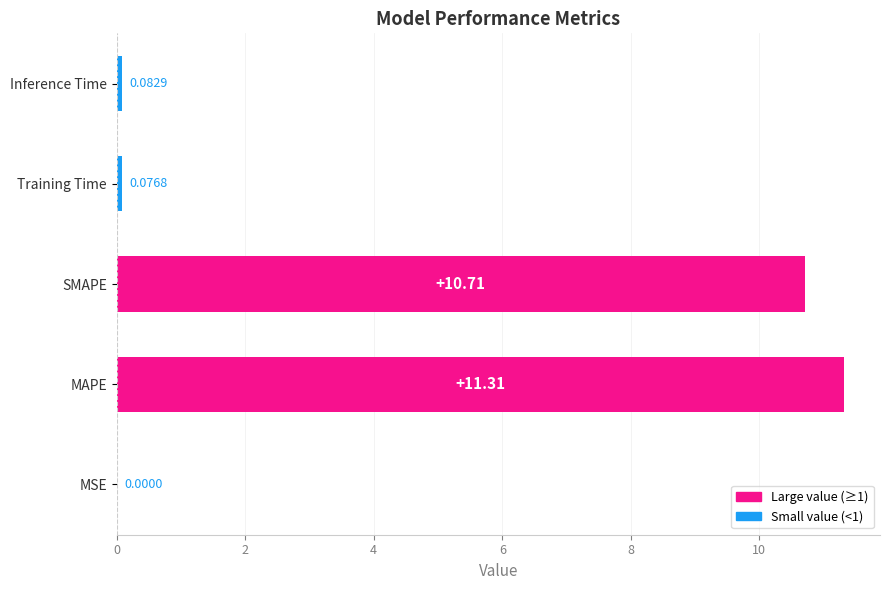

What is the sum of the values at MSE and MAPE?

11.3